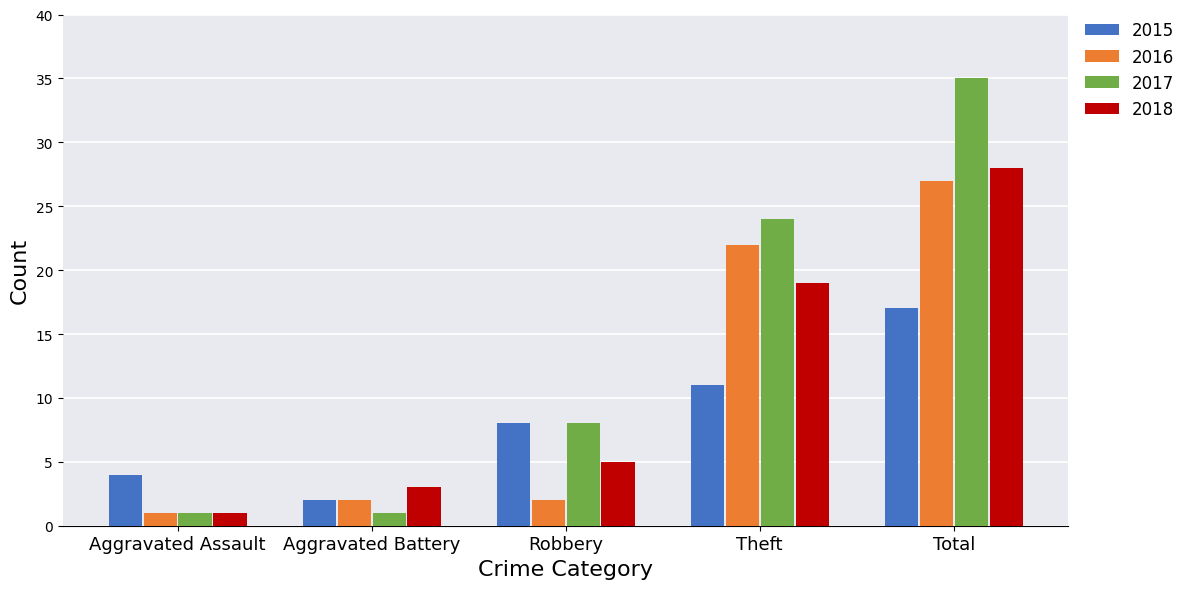

What is the sum of all 2015 values?

42